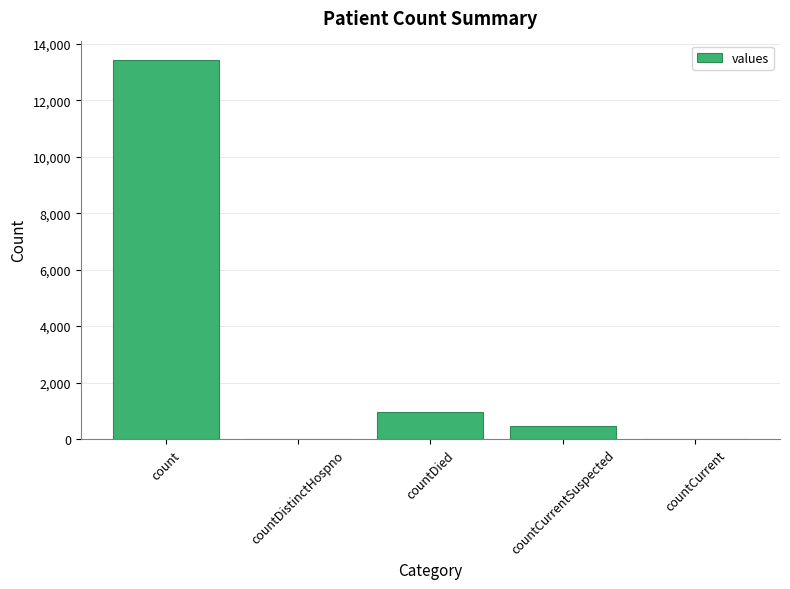

Count the number of data series in this chart.

1